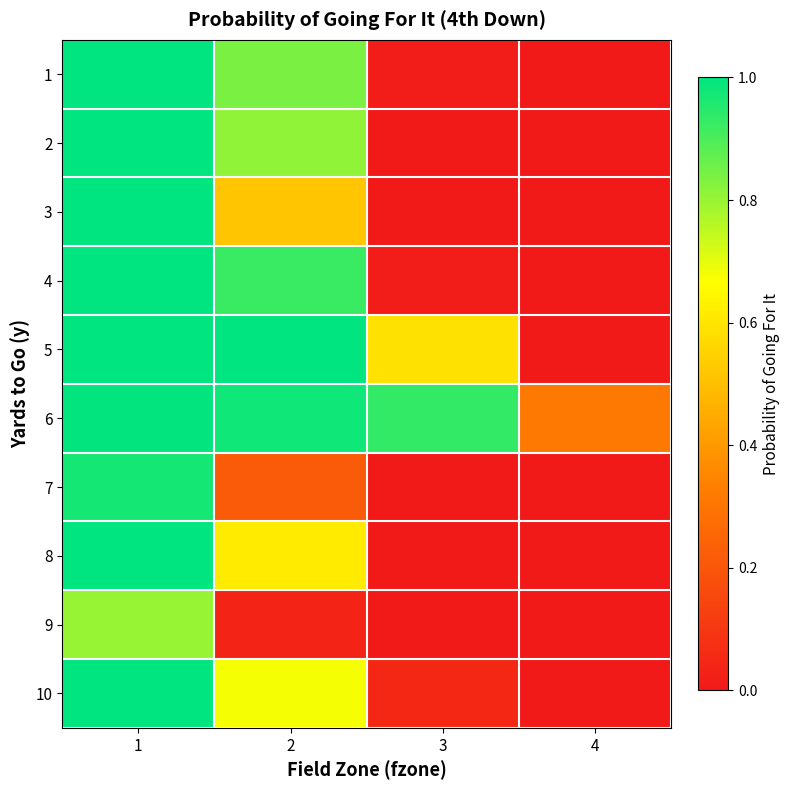

Count the number of categories in the chart.

4